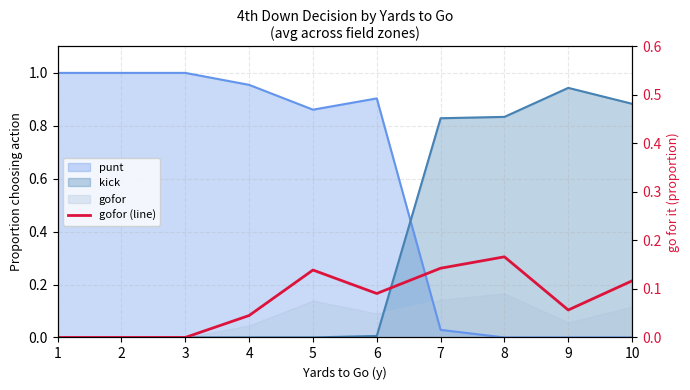

List the labels in order of value, smallest first.

1, 2, 3, 4, 9, 6, 10, 5, 7, 8